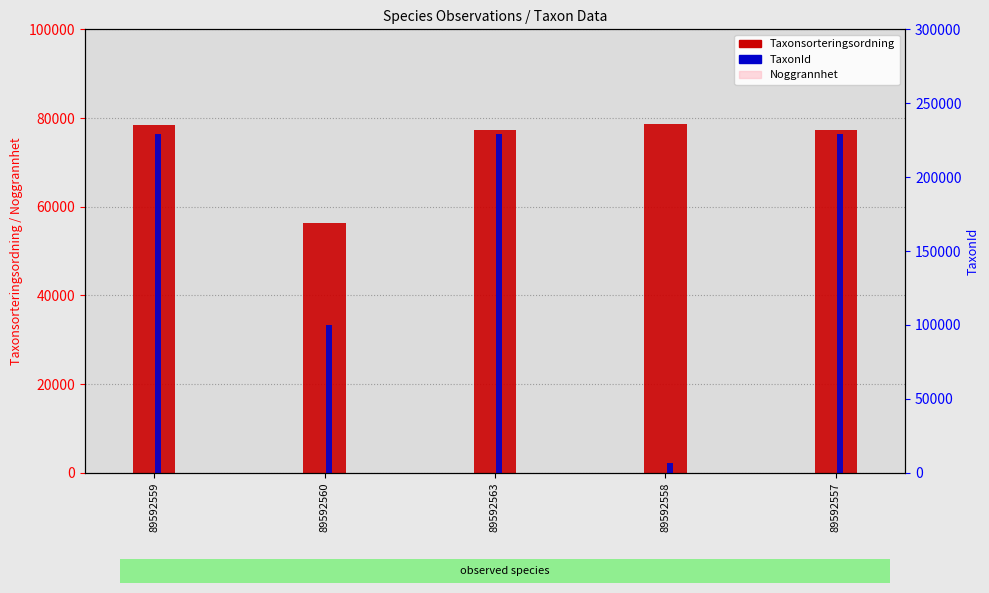

Is it true that Taxonsorteringsordning equals 78527 at 89592559?

True